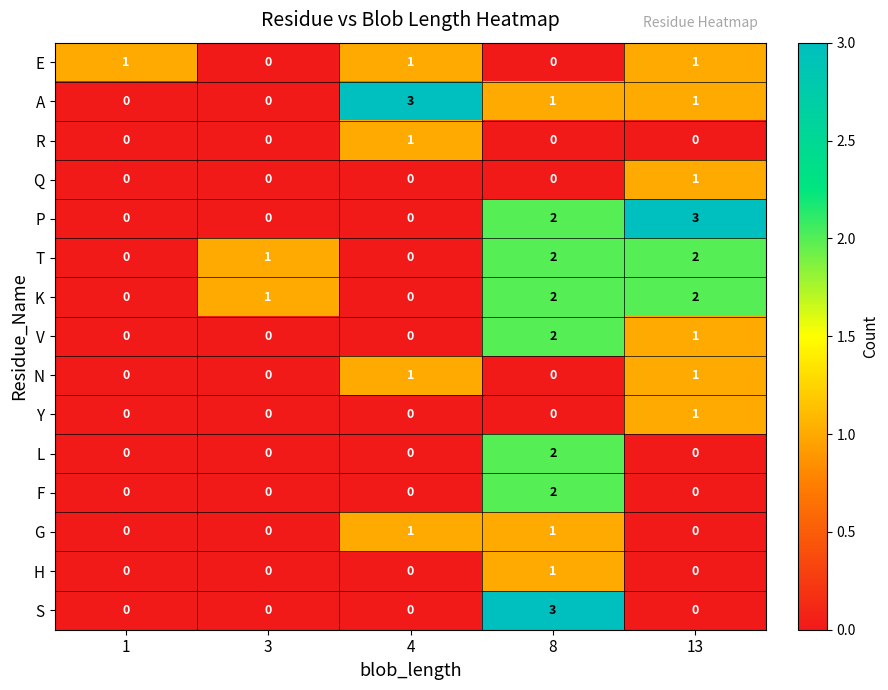

Count the R values in the range 0 to 1.

5